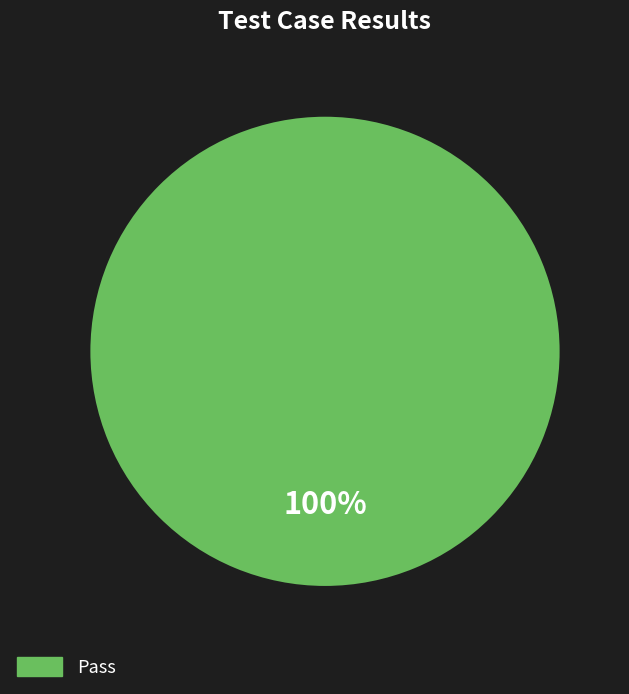

Is there any slice that represents more than half of the pie?

Yes